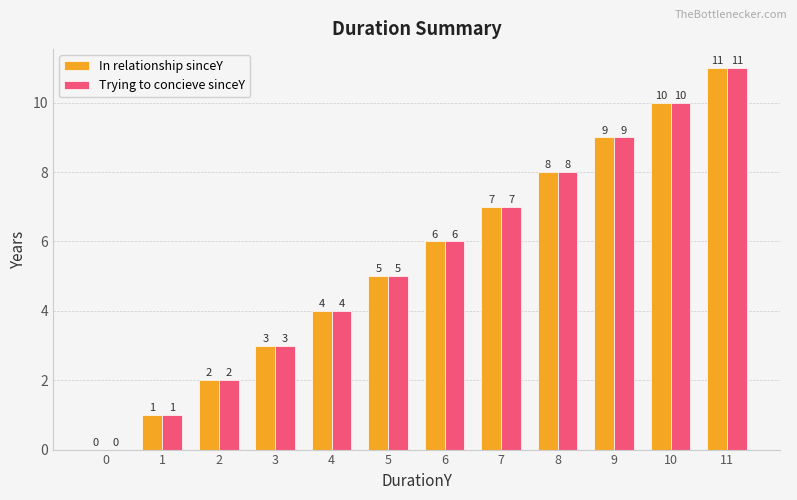

How many categories are shown in the chart?

12